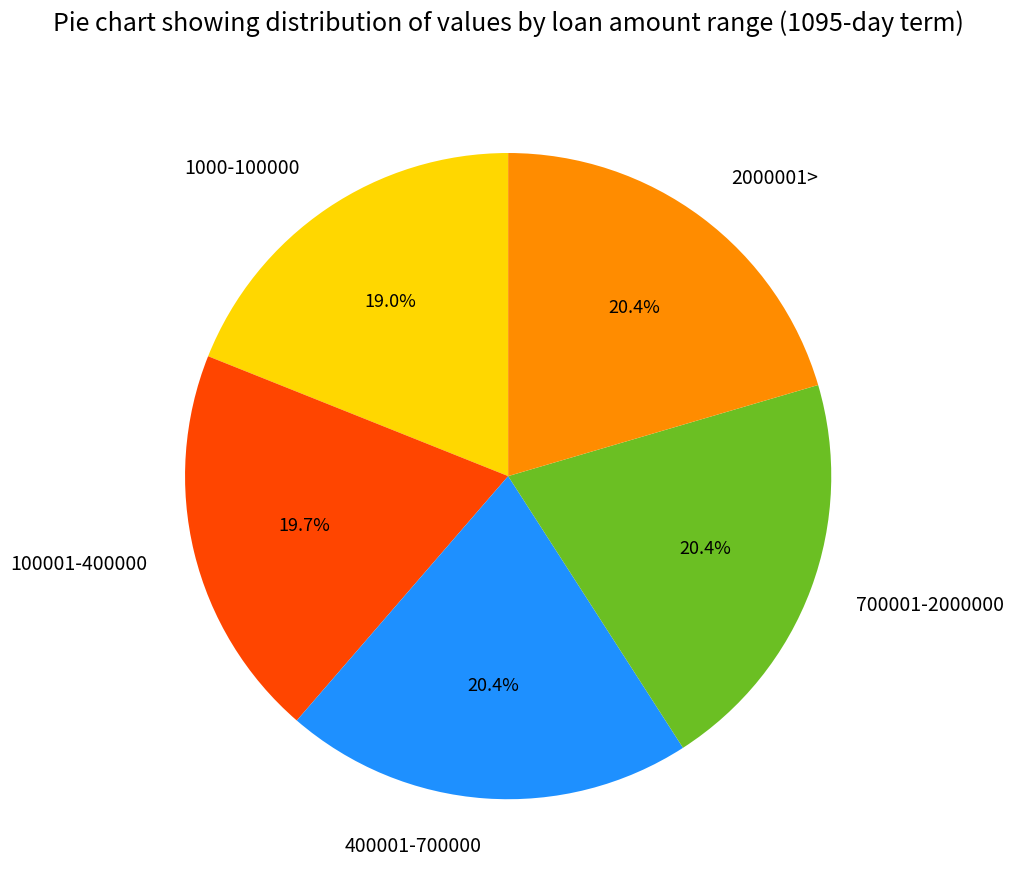

To the nearest percent, what is the combined percentage of 2000001> and 100001-400000?

40%